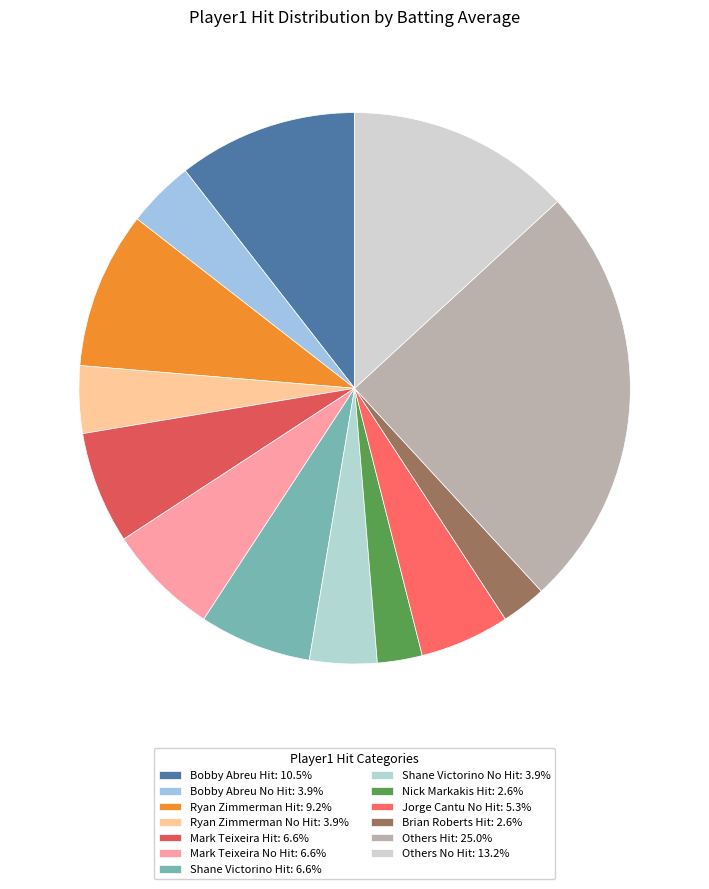

To the nearest percent, what is the average slice percentage?

8%